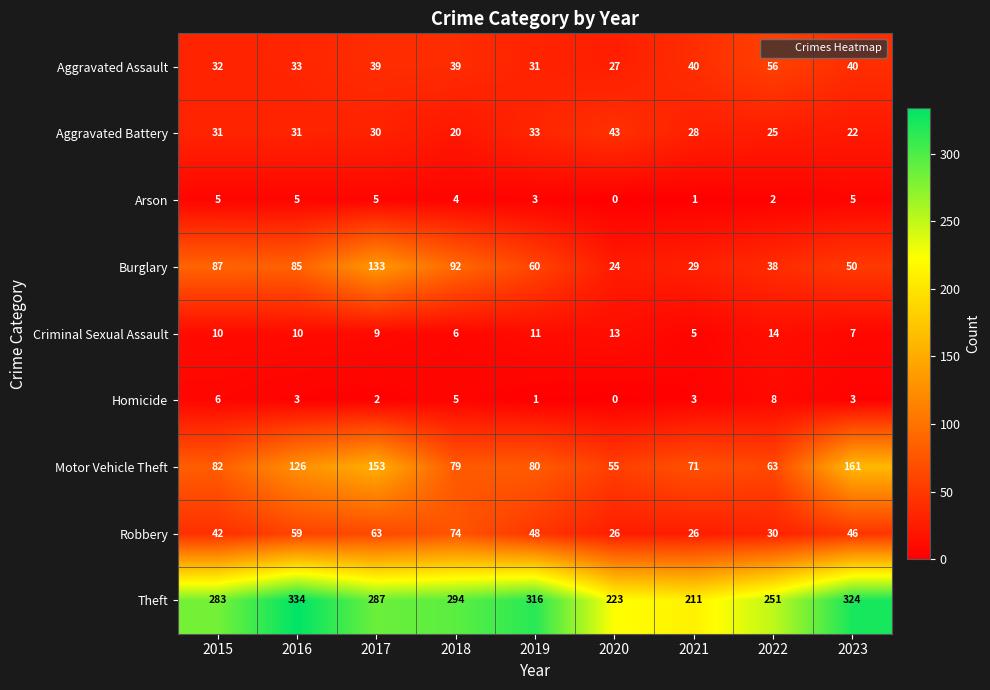

What value does the Theft series have at 2021?

211